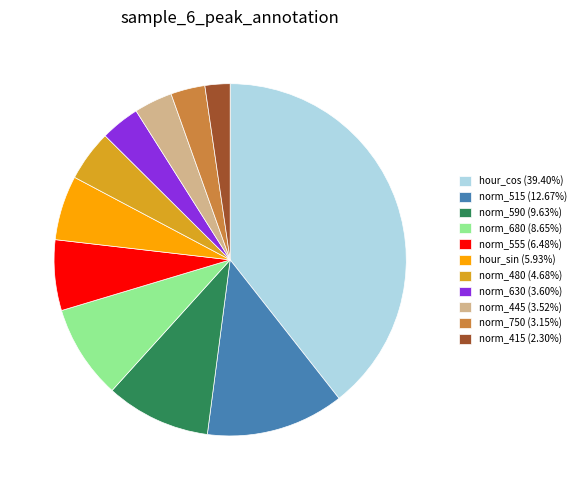

Do norm_445 (3.52%) and norm_480 (4.68%) together represent more than half of the pie?

No